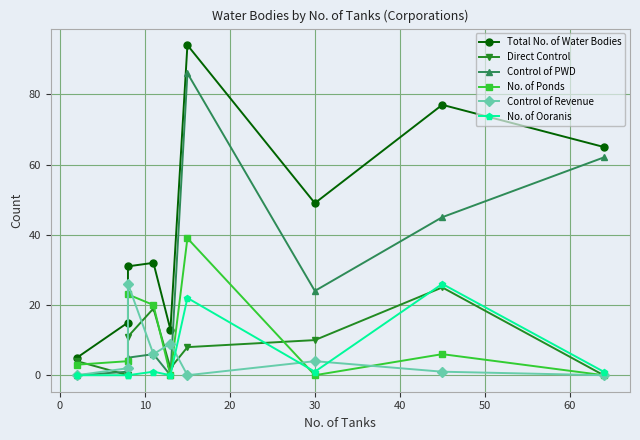

True or false: Control of PWD and No. of Ponds cross at least once.

False